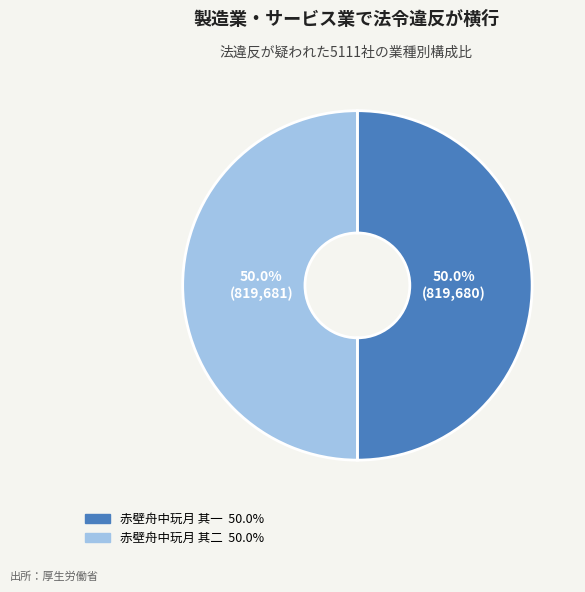

What percentage do 赤壁舟中玩月 其一 and 赤壁舟中玩月 其二 together represent?

100.0%